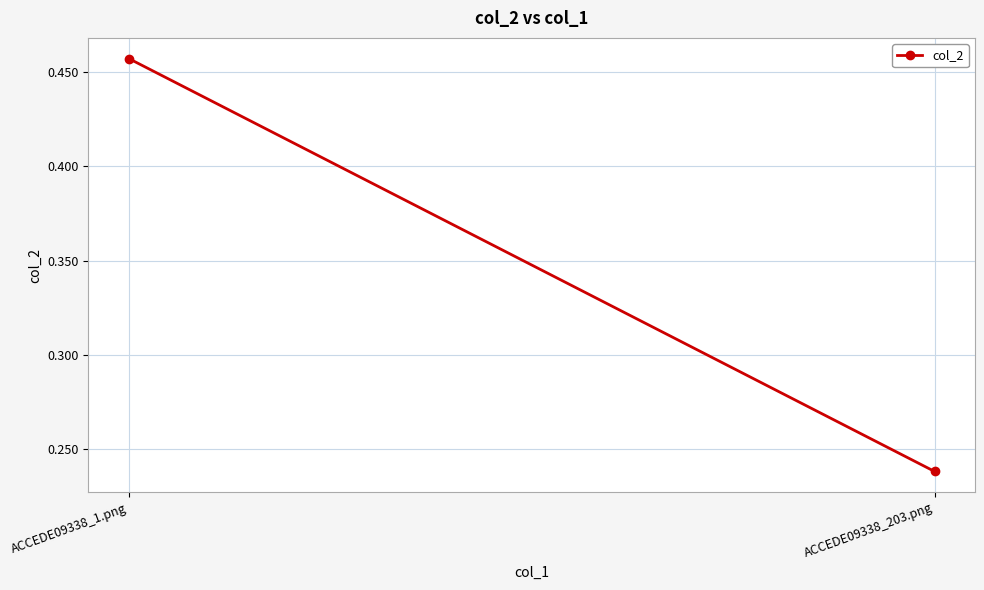

What is the greatest value displayed?

0.5